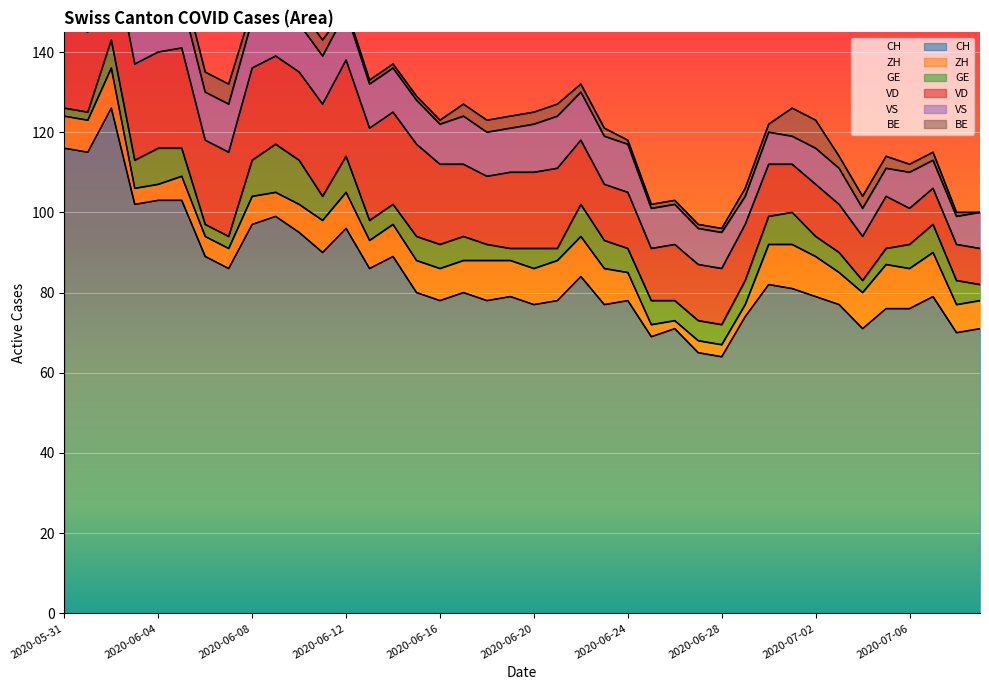

True or false: BE has a value of 1 at 2020-06-13.

True